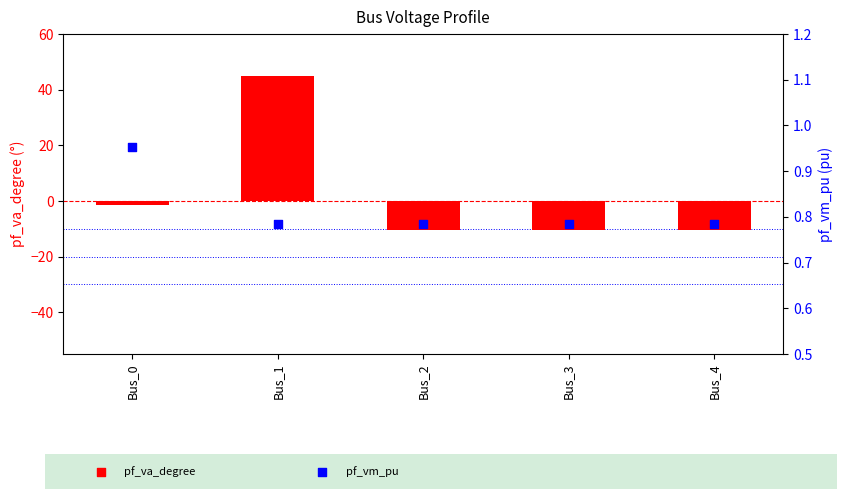

Which series reaches the maximum Y coordinate?

pf_va_degree